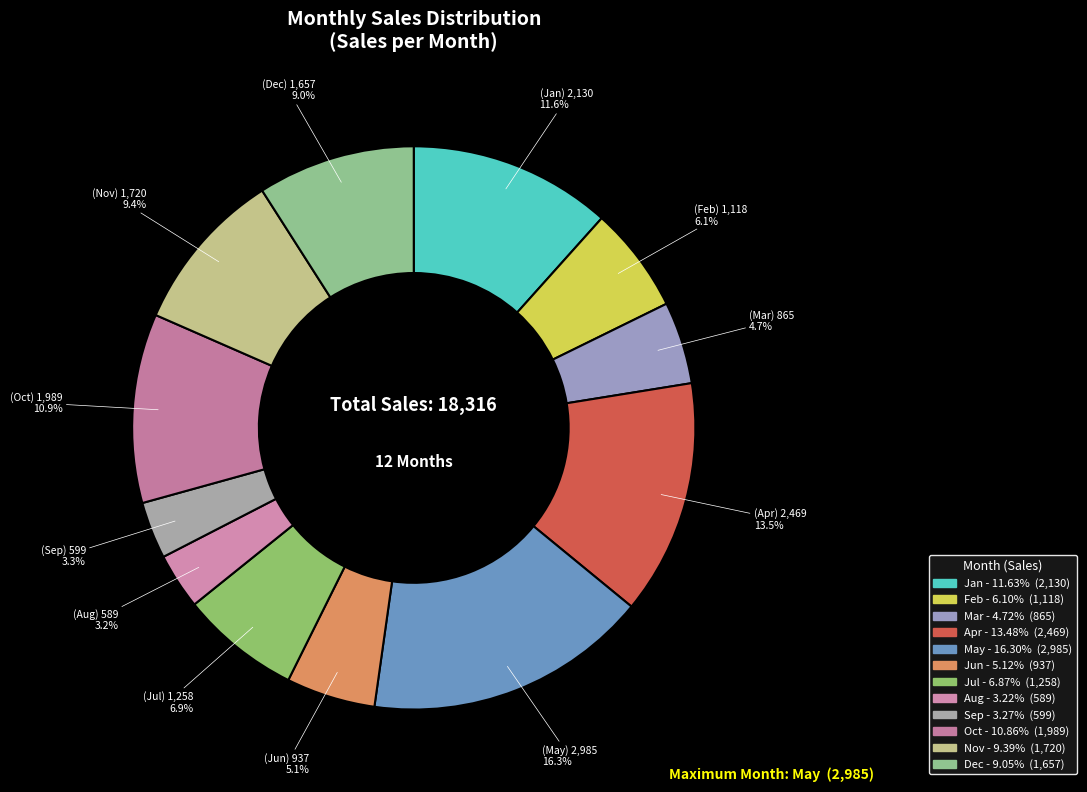

How many segments does this pie chart have?

12